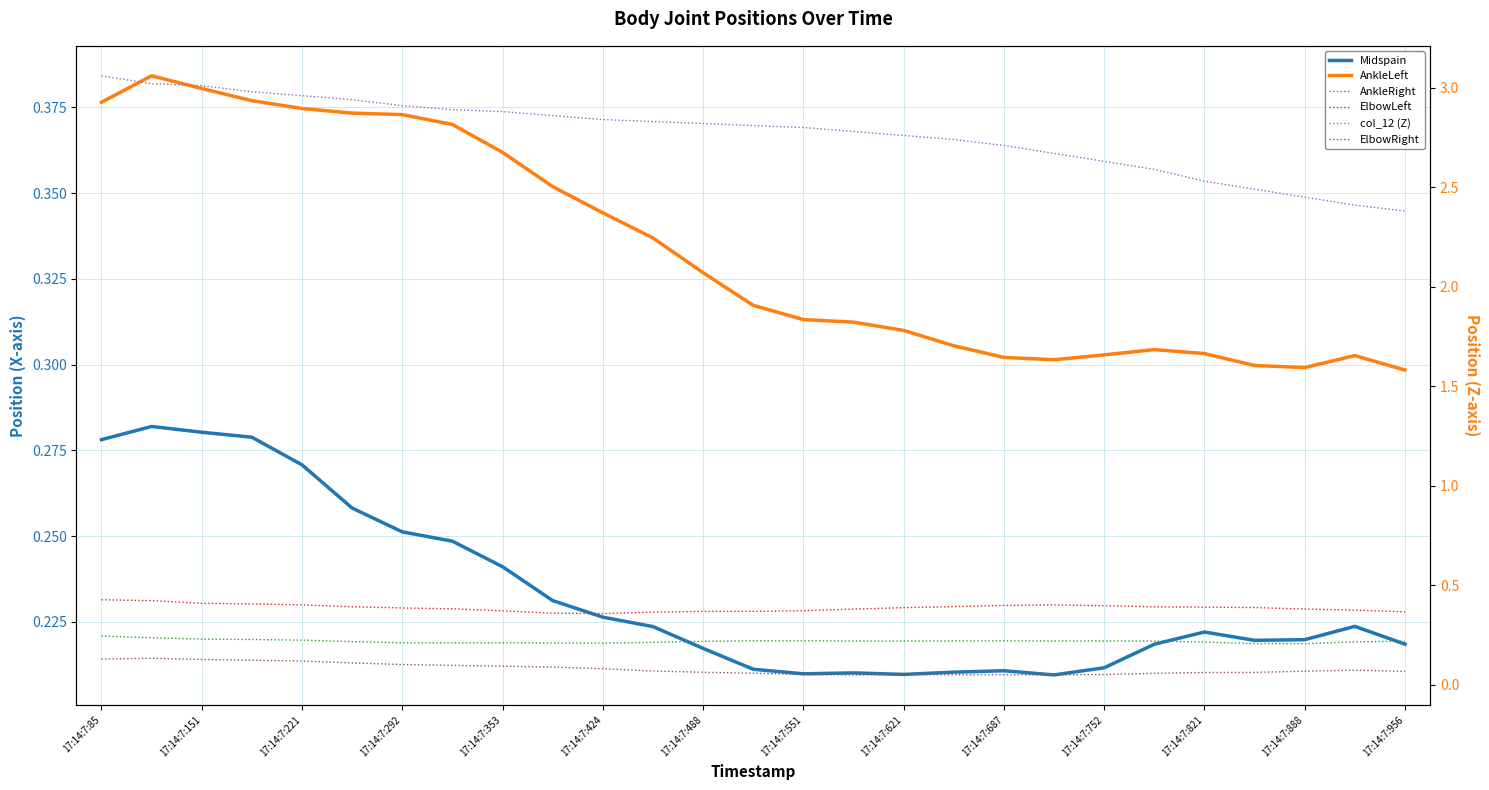

What is the difference between the highest and lowest values at 17:14:7:488?

2.8